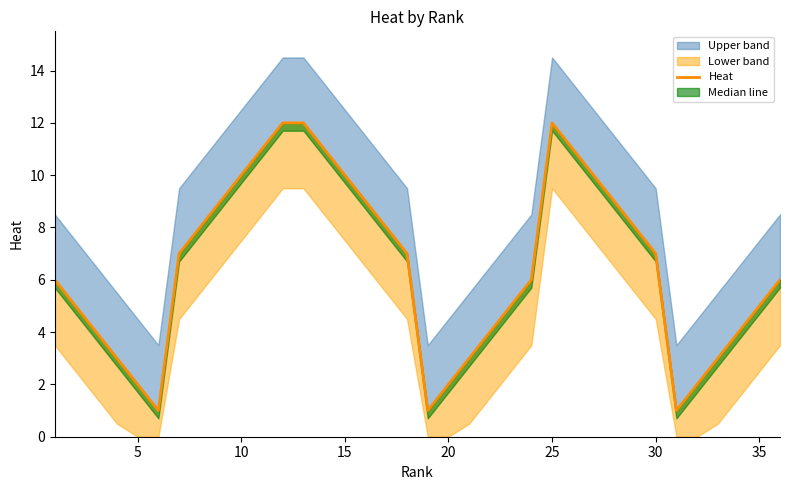

Count the number of values greater than 7.

15